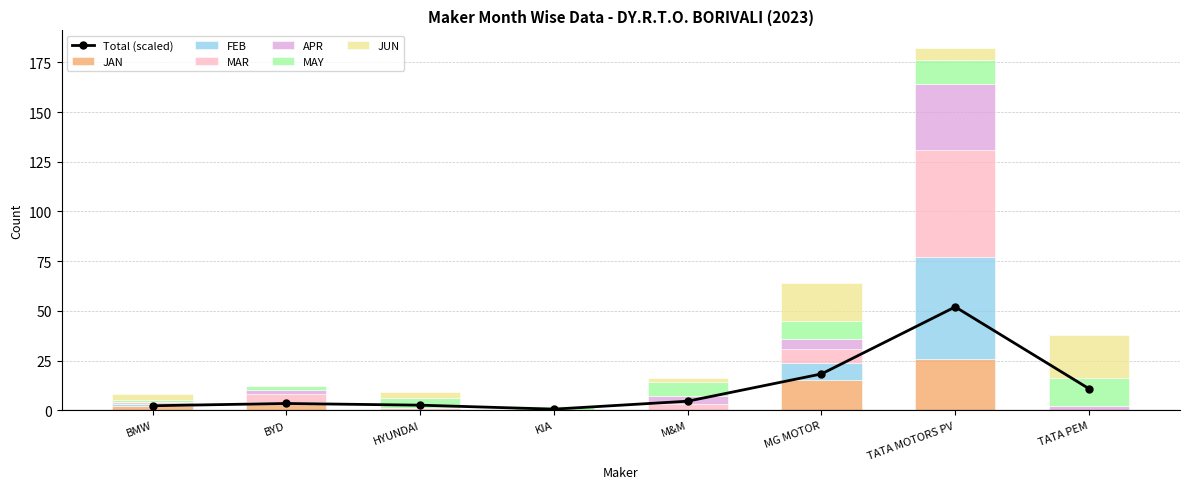

How many bars are there in total?

48